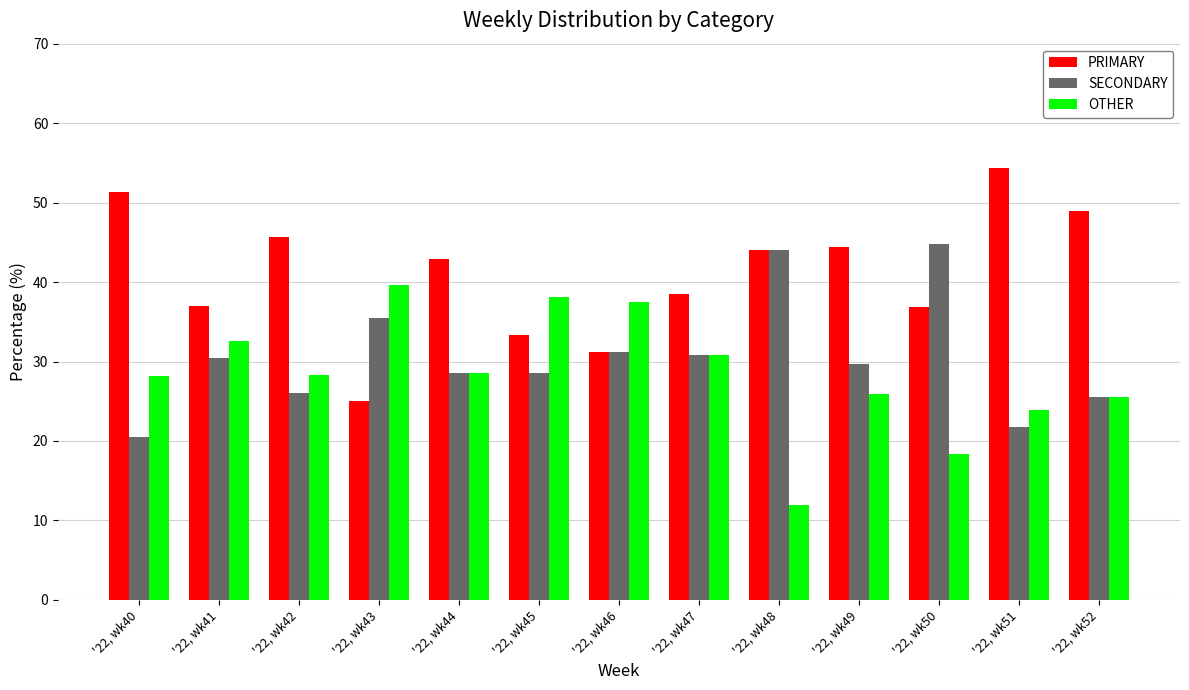

Rank the categories by OTHER value from highest to lowest.

'22, wk43, '22, wk45, '22, wk46, '22, wk41, '22, wk47, '22, wk44, '22, wk42, '22, wk40, '22, wk49, '22, wk52, '22, wk51, '22, wk50, '22, wk48